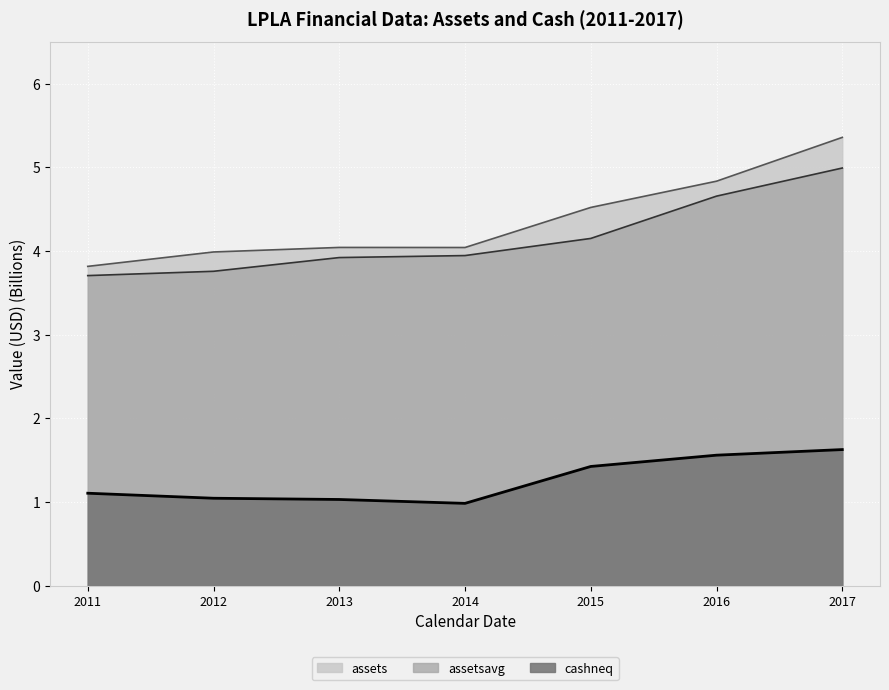

The assets series shows 7.9 at 2015. True or false?

False